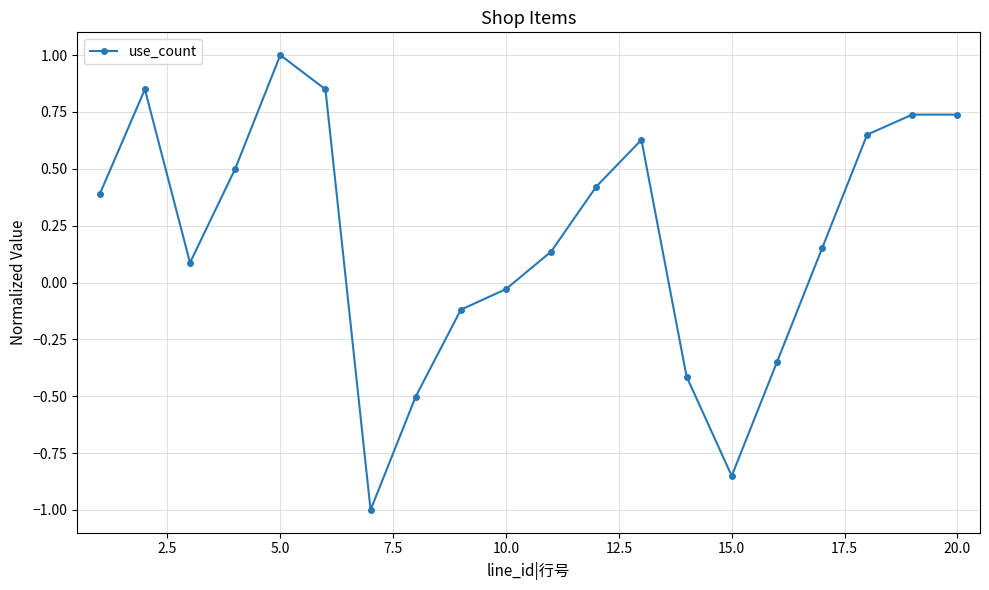

What is the value of the 1st point from the left?

0.4